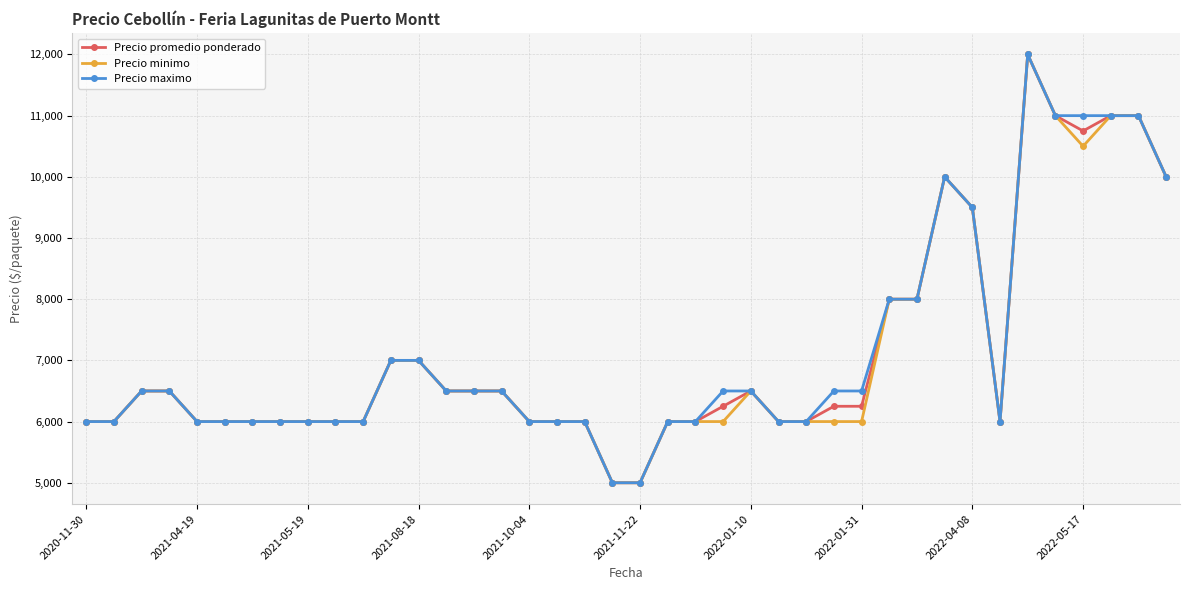

What is the greatest value displayed?

12000